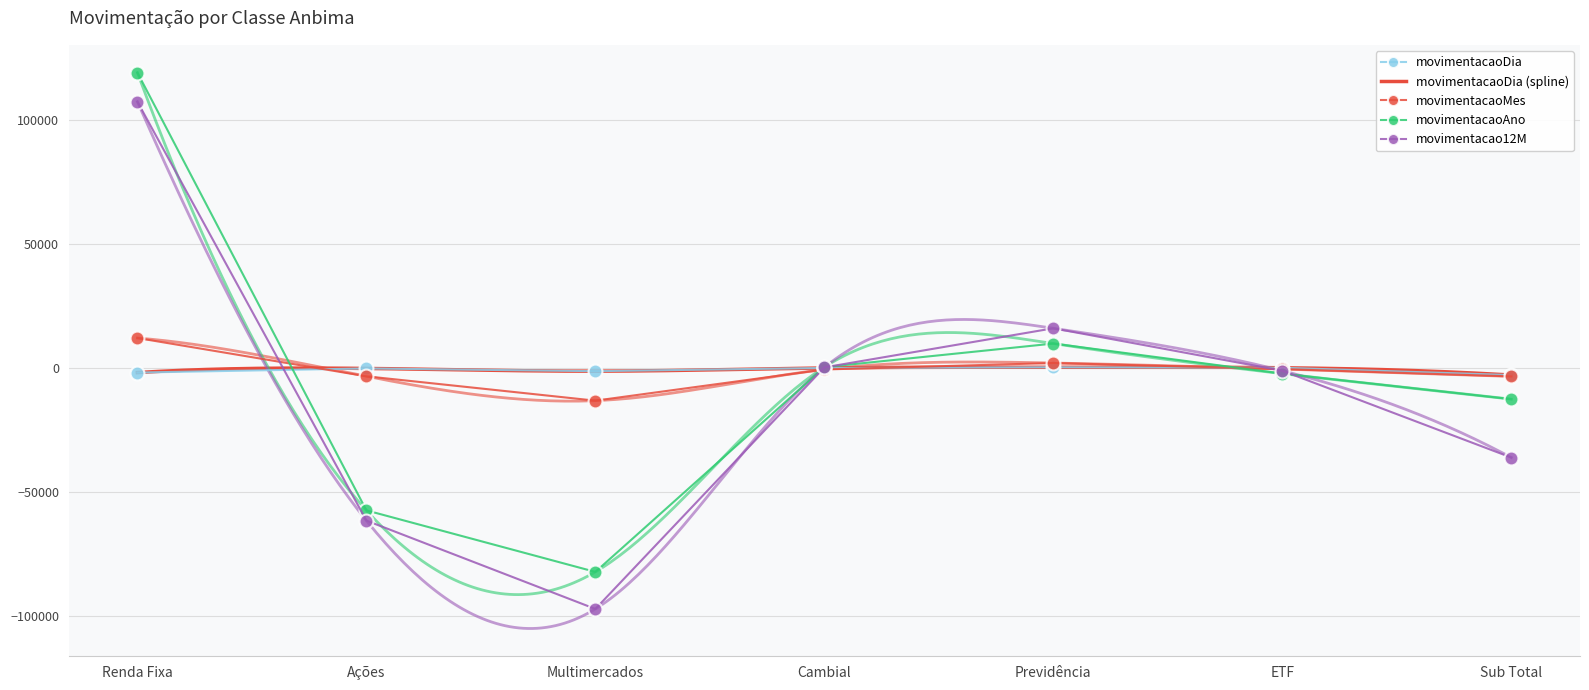

How many interior local peaks does the movimentacao12M series have?

1